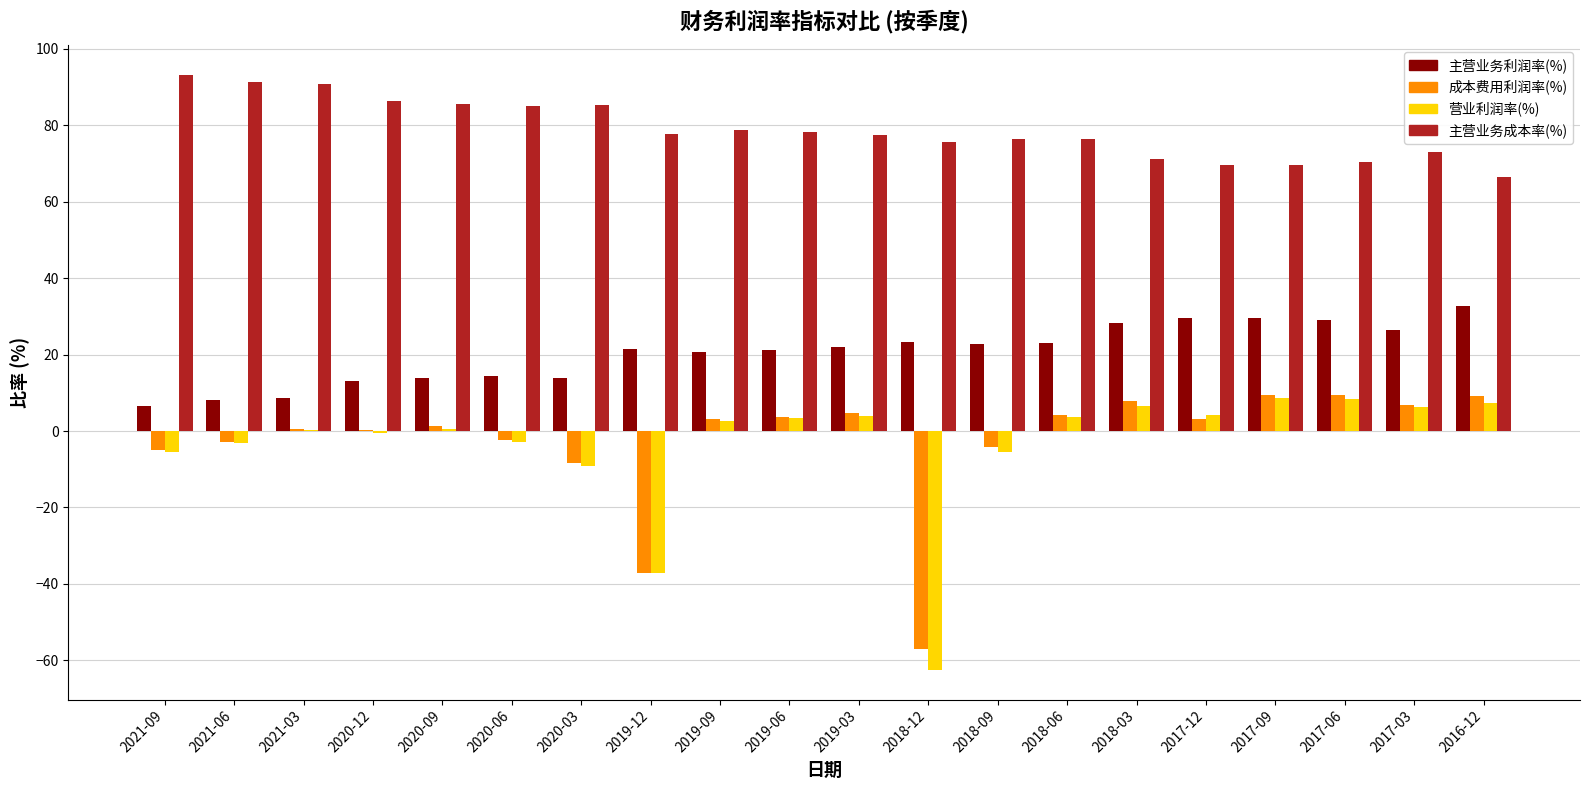

What is the highest value of the 主营业务利润率(%) series?

32.7